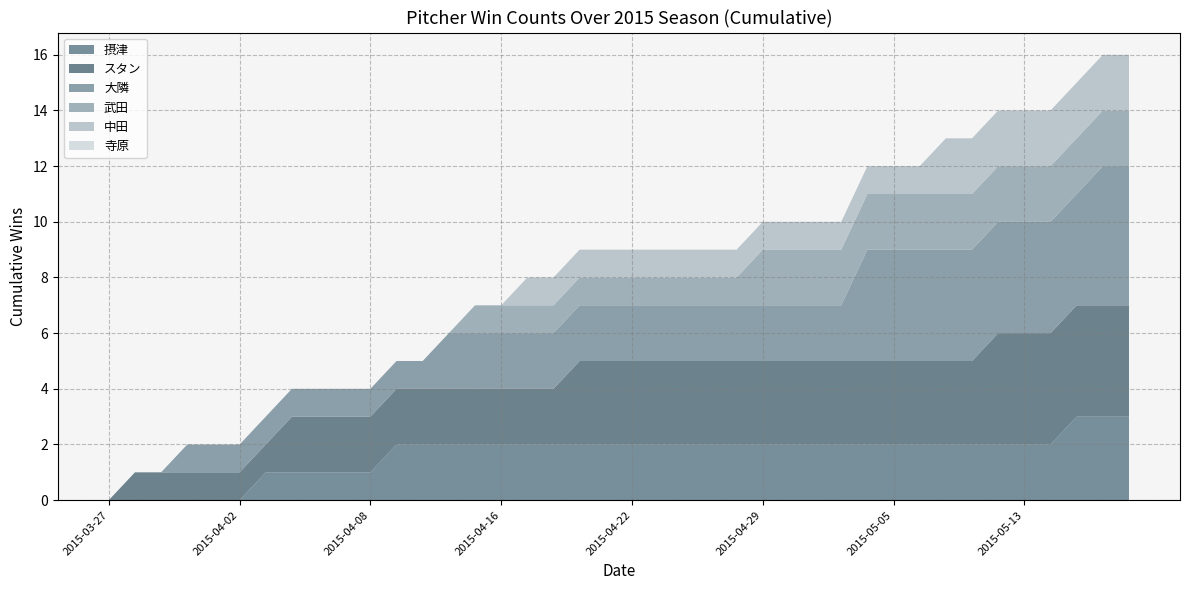

Reading right to left, extract all data points from this chart.

摂津: 3	3	3	2	2	2	2	2	2	2	2	2	2	2	2	2	2	2	2	2	2	2	2	2	2	2	2	2	2	1	1	1	1	1	0	0	0	0	0	0
スタン: 4	4	4	4	4	4	3	3	3	3	3	3	3	3	3	3	3	3	3	3	3	3	2	2	2	2	2	2	2	2	2	2	2	1	1	1	1	1	1	0
大隣: 5	5	4	4	4	4	4	4	4	4	4	2	2	2	2	2	2	2	2	2	2	2	2	2	2	2	2	1	1	1	1	1	1	1	1	1	1	0	0	0
武田: 2	2	2	2	2	2	2	2	2	2	2	2	2	2	2	1	1	1	1	1	1	1	1	1	1	1	0	0	0	0	0	0	0	0	0	0	0	0	0	0
中田: 2	2	2	2	2	2	2	2	1	1	1	1	1	1	1	1	1	1	1	1	1	1	1	1	0	0	0	0	0	0	0	0	0	0	0	0	0	0	0	0
寺原: 0	0	0	0	0	0	0	0	0	0	0	0	0	0	0	0	0	0	0	0	0	0	0	0	0	0	0	0	0	0	0	0	0	0	0	0	0	0	0	0